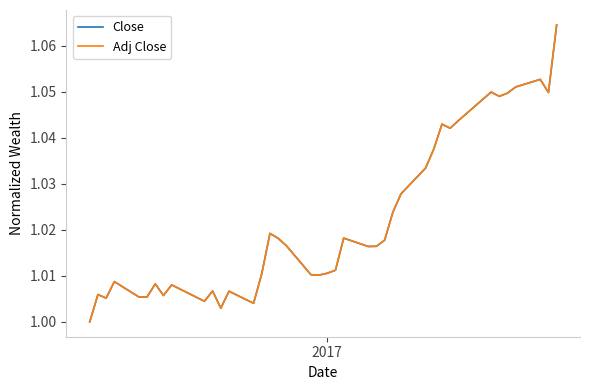

Which series has the largest range (max minus min)?

Close